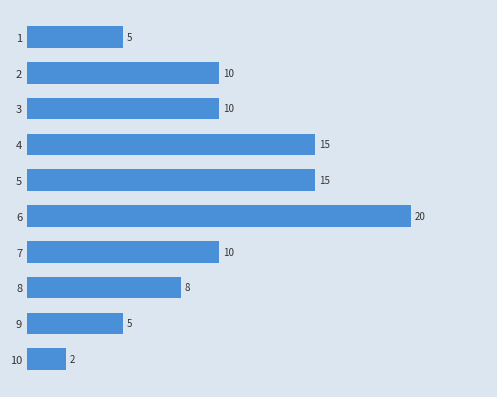

Read the value at 6, to the nearest 5.

20